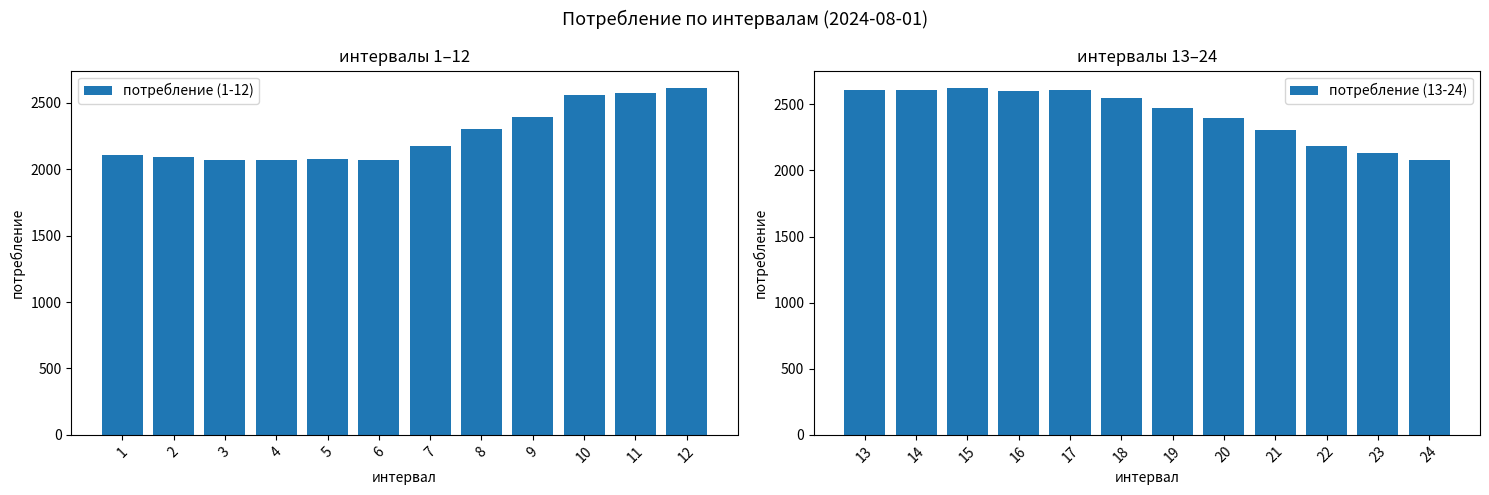

The value of потребление (1-12) at 9 is 2394.0. True or false?

True